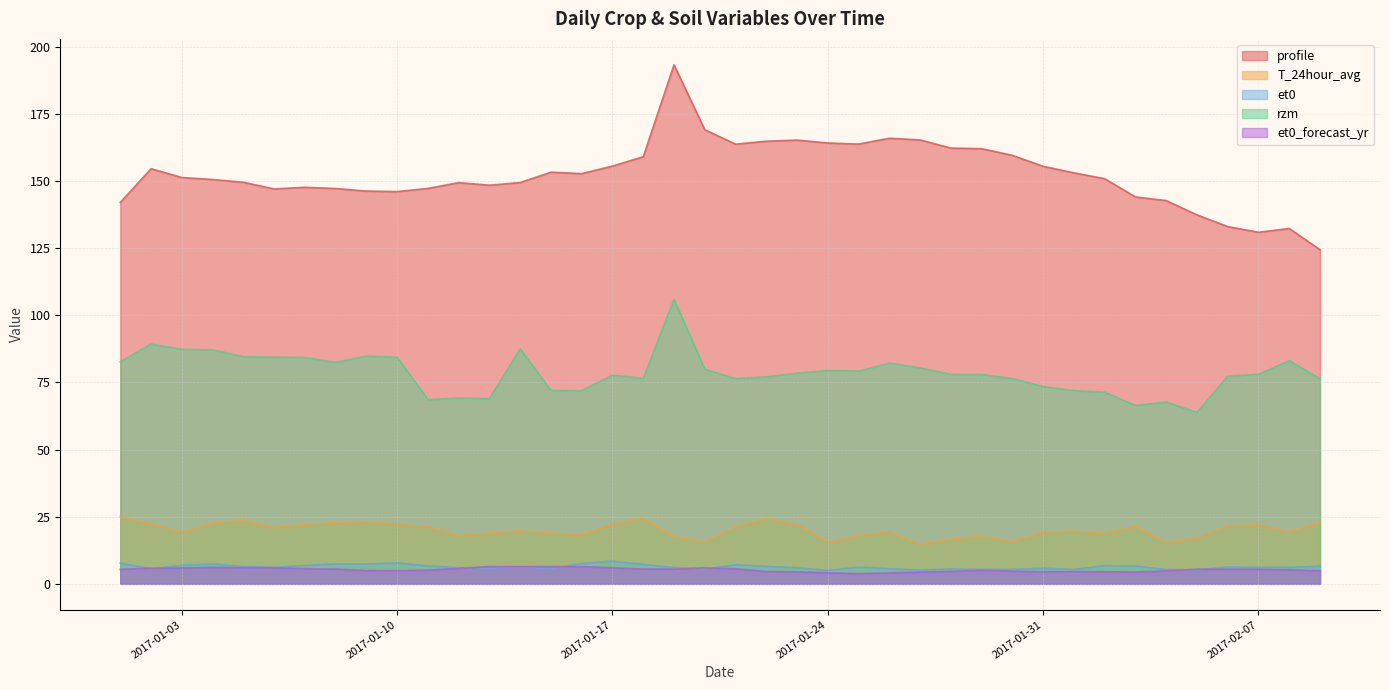

At how many categories does at least one series exceed 92?

40